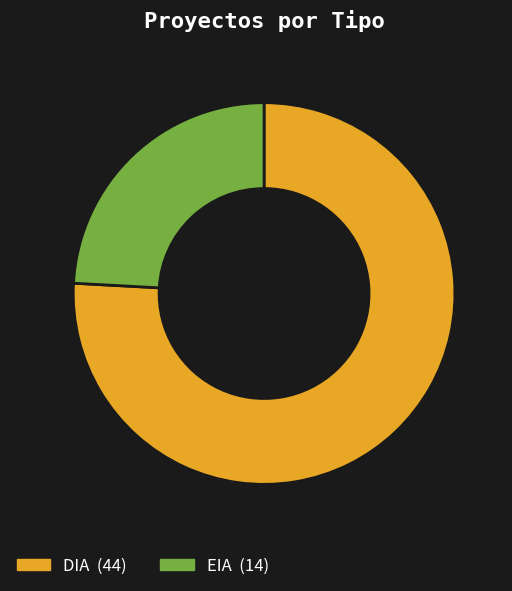

Do DIA and EIA together represent more than half of the pie?

Yes